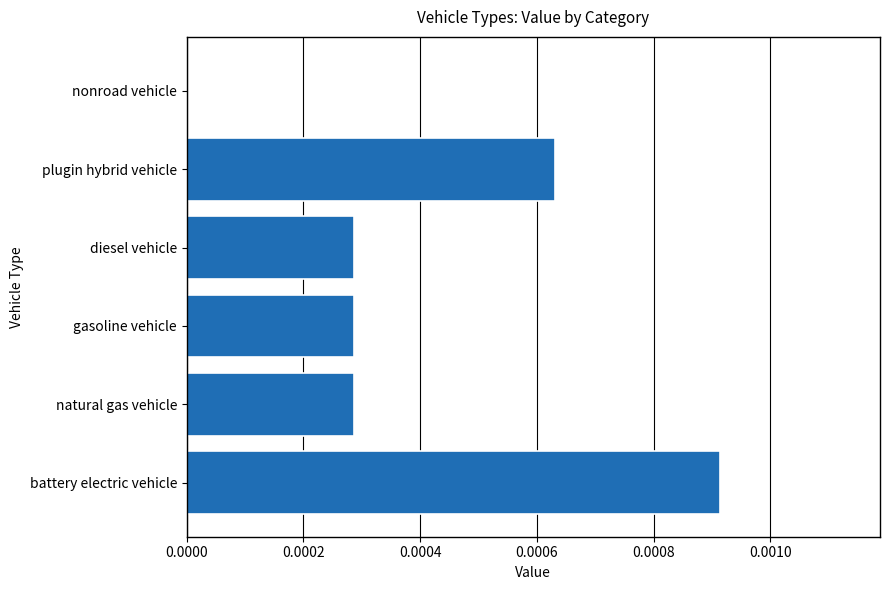

True or false: the data shows 0.0 at diesel vehicle.

True